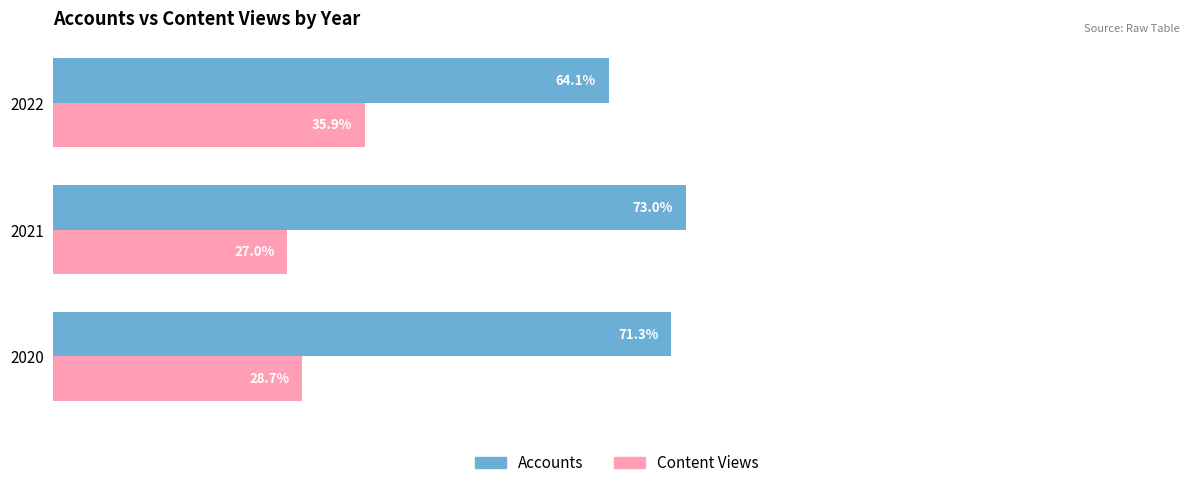

Is the value of Content Views at 2021 greater than the value of Accounts at 2021?

No